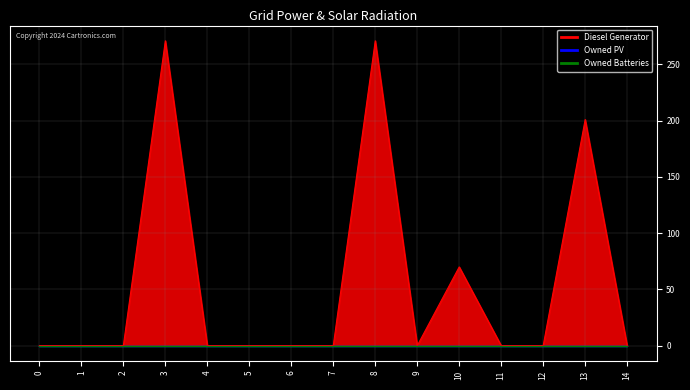

Does the chart have visible grid lines?

Yes